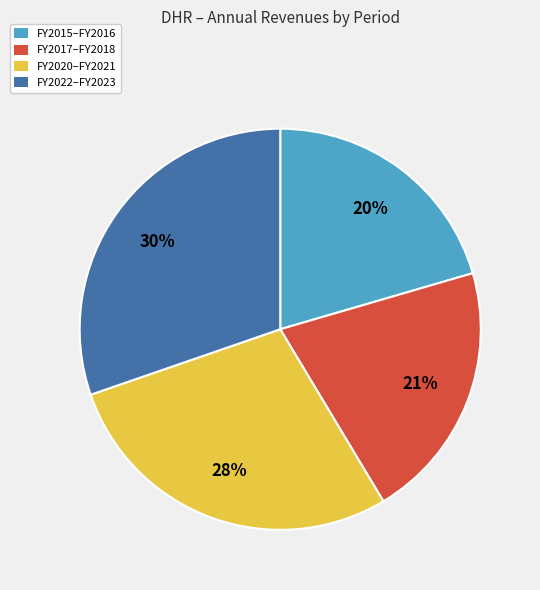

Which slice is the largest?

FY2022–FY2023